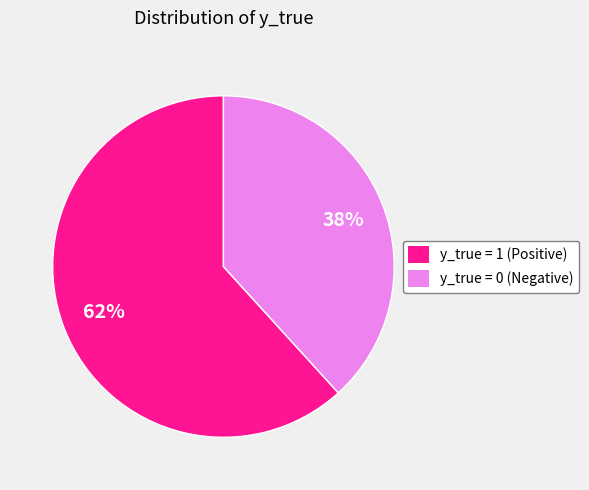

To the nearest percent, what is the combined percentage of y_true = 0 (Negative) and y_true = 1 (Positive)?

100%